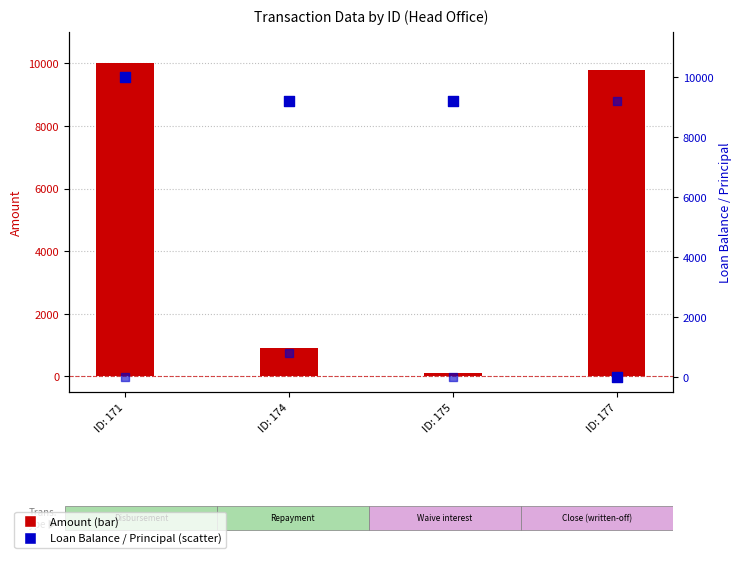

Which series reaches the minimum Y coordinate?

Loan Balance